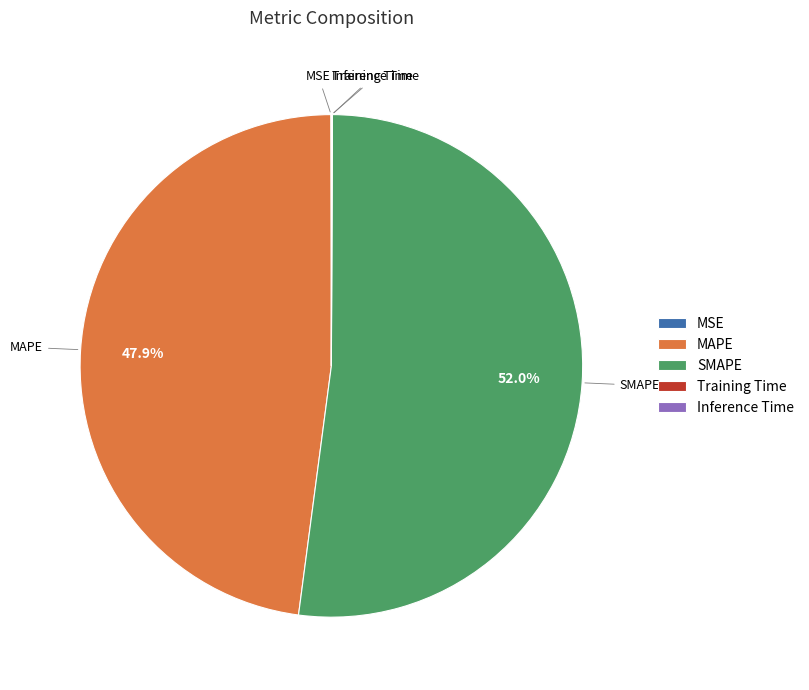

Which category accounts for the majority?

SMAPE